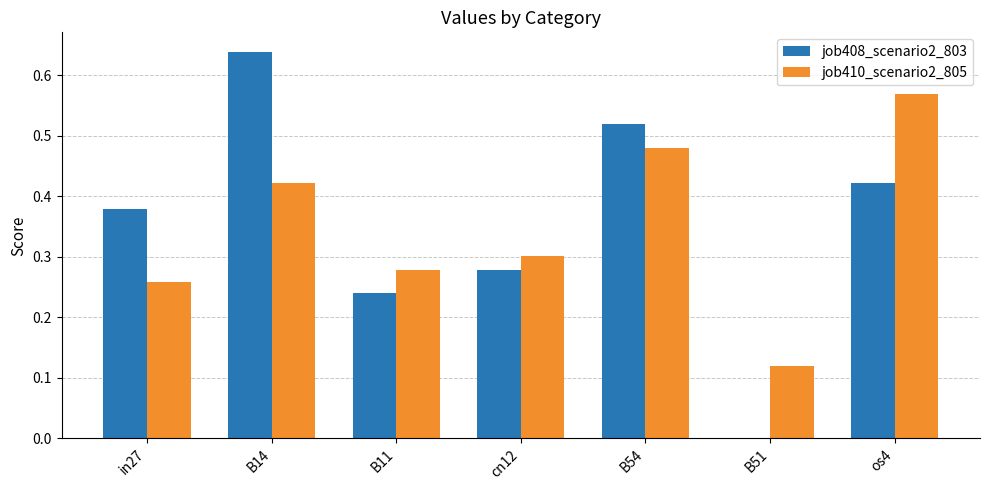

What is the sum of the job410_scenario2_805 values at os4 and B11?

0.8